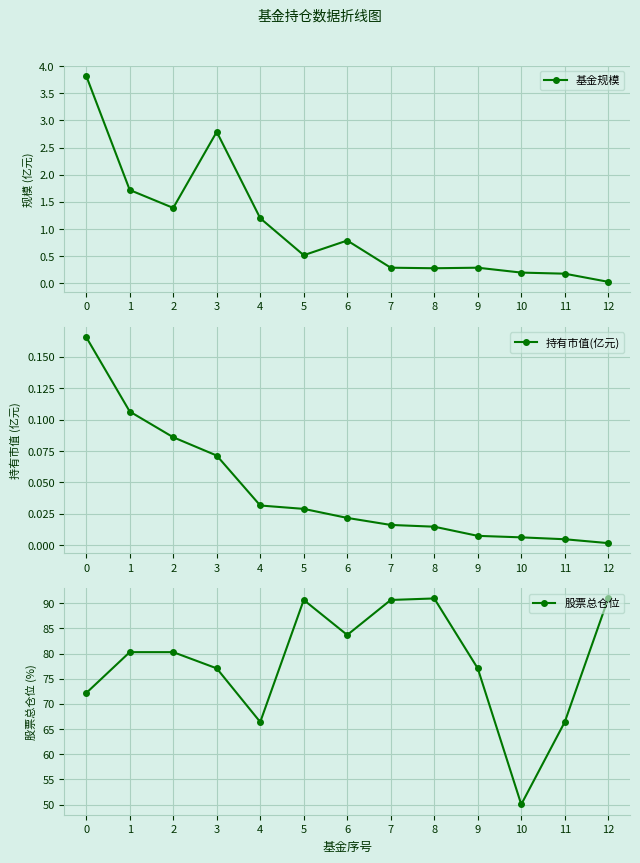

What is the difference between the maximum and minimum values in the 基金规模 series?

3.8